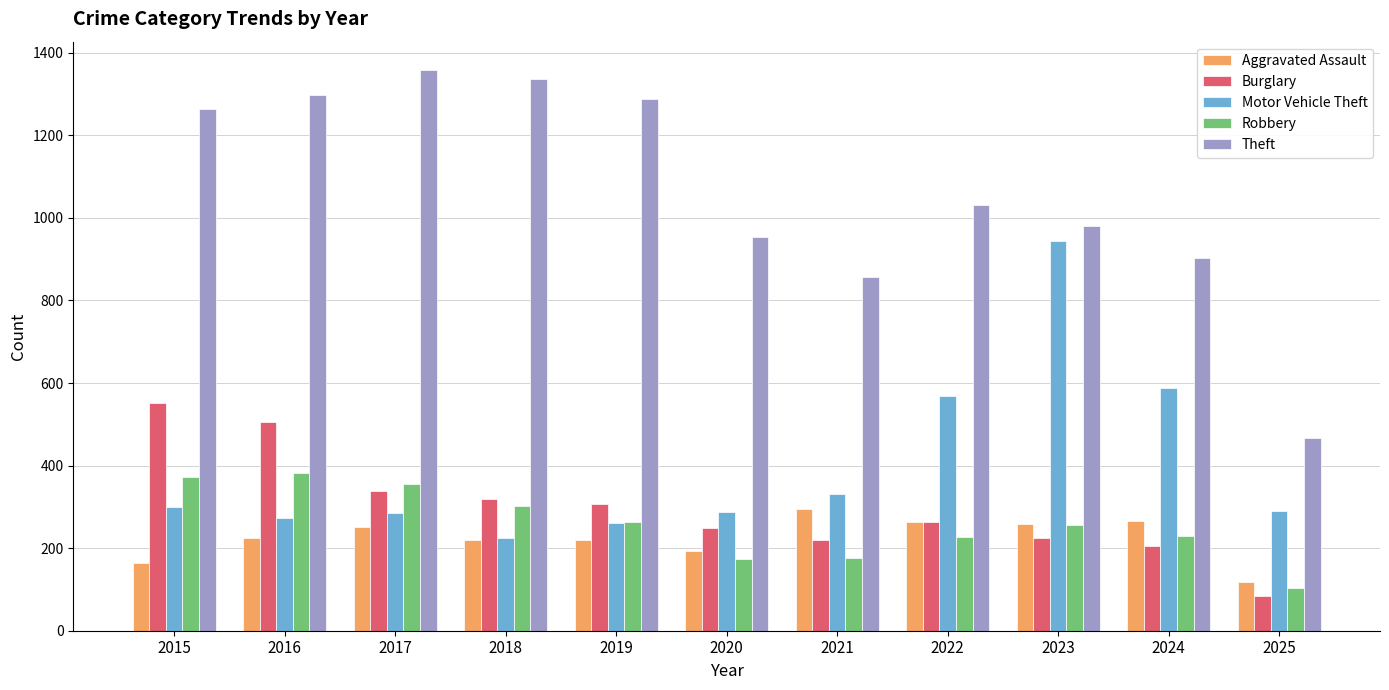

How many groups of bars are there?

11